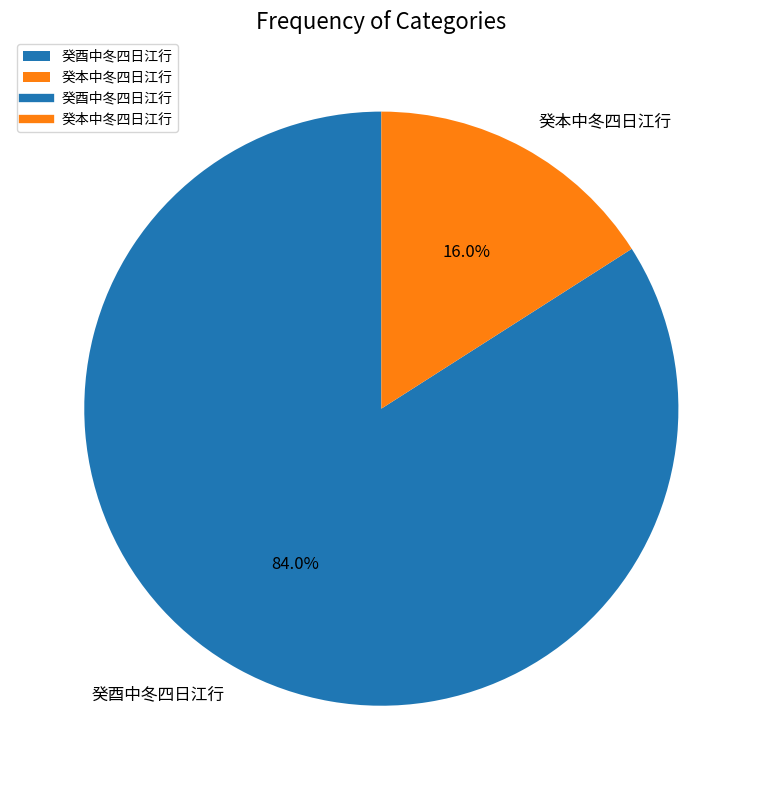

To the nearest percent, what portion does 癸酉中冬四日江行 represent?

84%